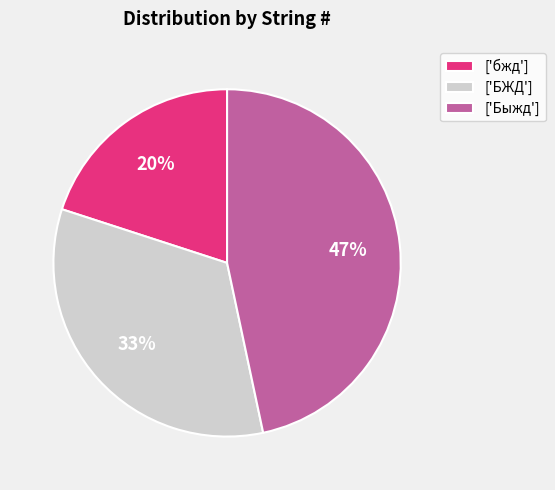

Which has a higher value, ['Быжд'] or ['БЖД']?

['Быжд']